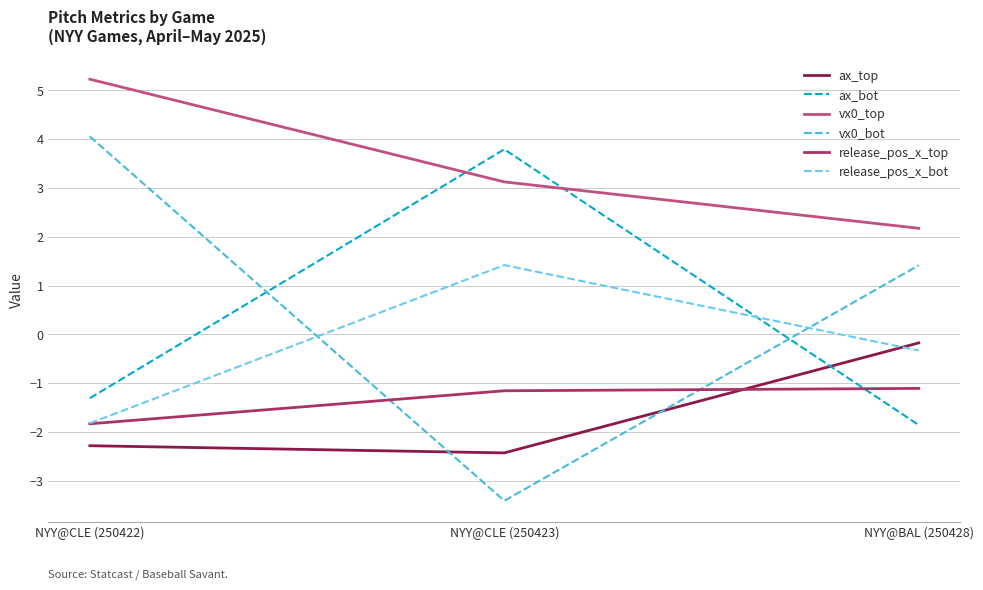

Which series has the widest spread of values?

vx0_bot